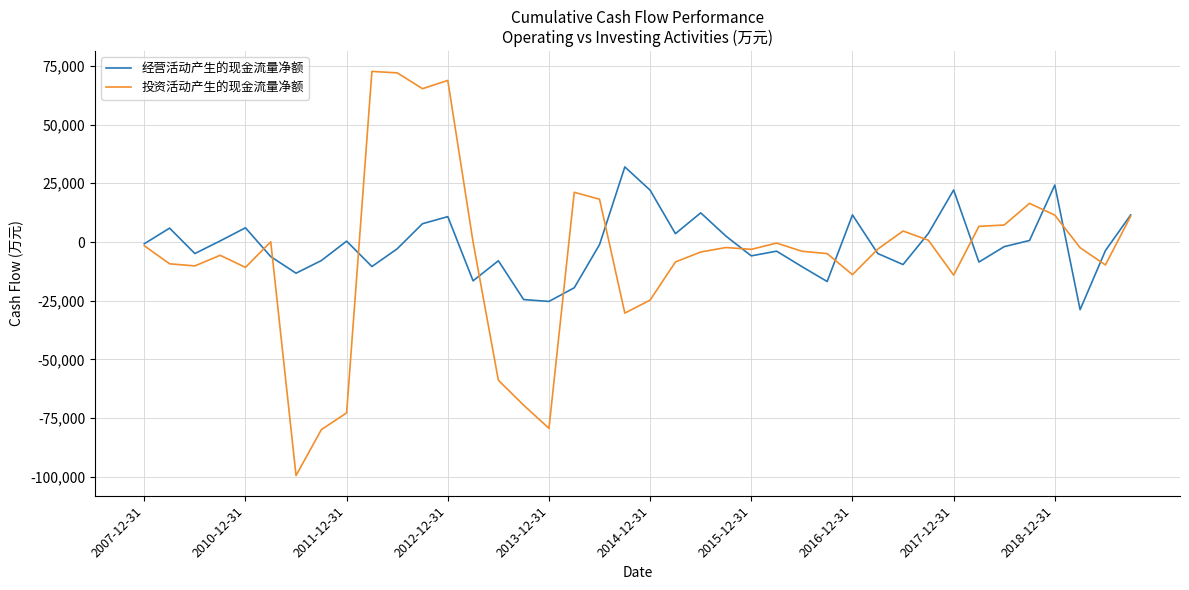

True or false: 投资活动产生的现金流量净额 has more than 1 points higher than both neighbors.

True